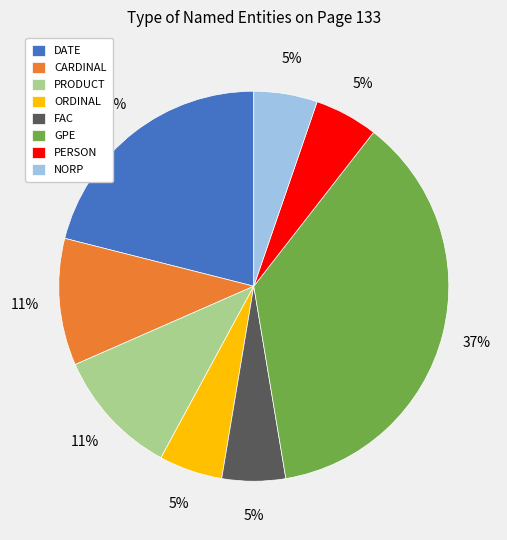

Is ORDINAL the majority of the pie?

No